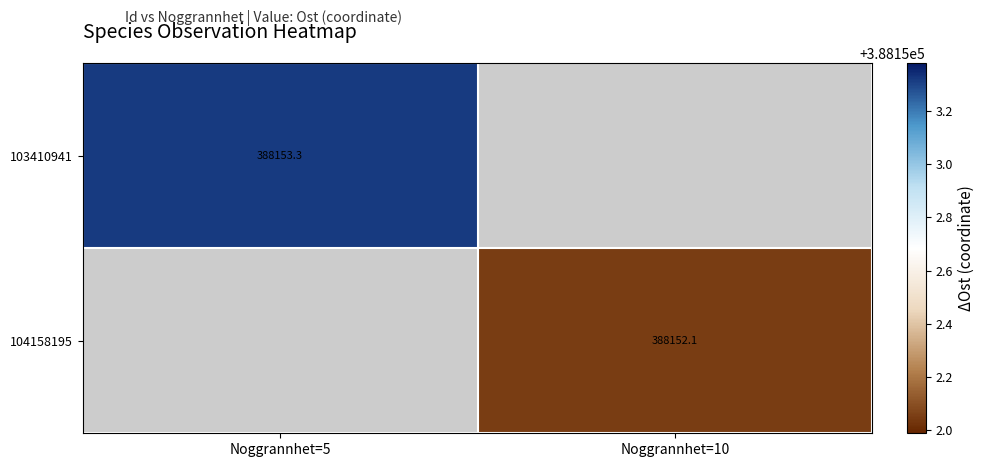

What is the smallest value displayed?

388152.1